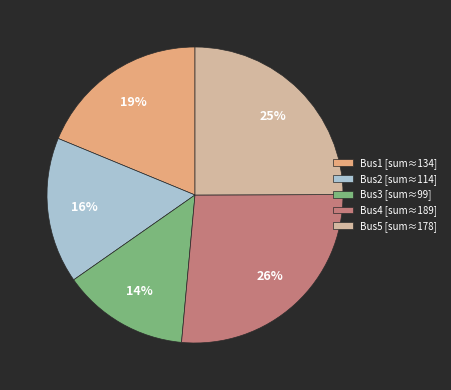

Is there any slice that represents more than half of the pie?

No